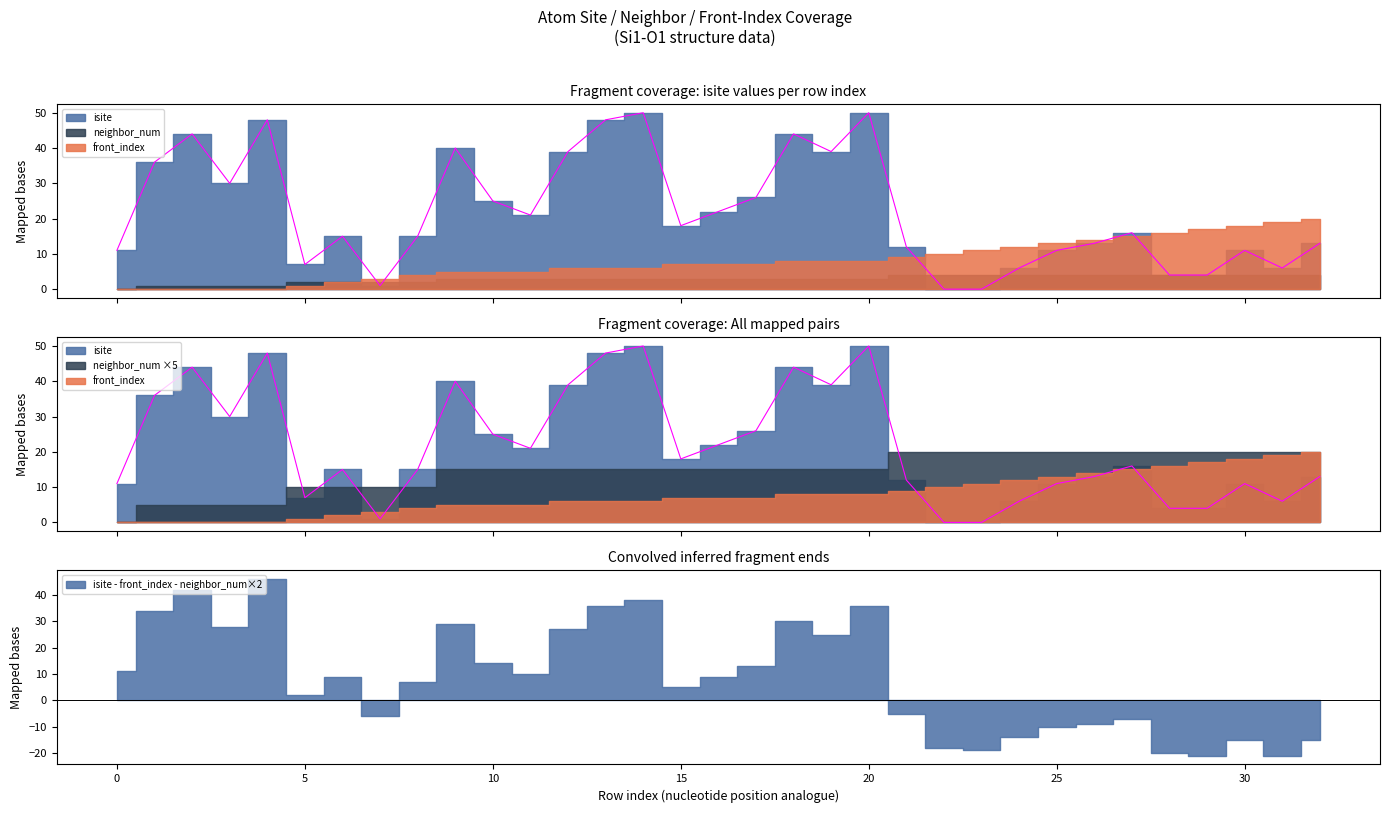

Rank the categories by neighbor_num value from highest to lowest.

21, 22, 23, 24, 25, 26, 27, 28, 29, 30, 31, 32, 9, 10, 11, 12, 13, 14, 15, 16, 17, 18, 19, 20, 5, 6, 7, 8, 1, 2, 3, 4, 0